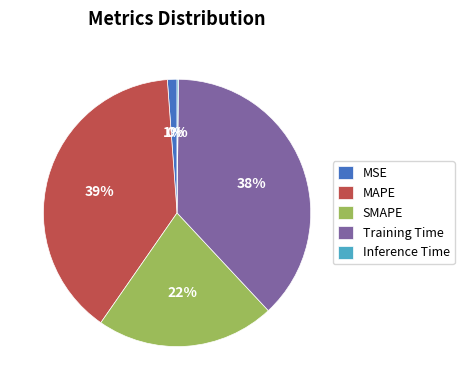

Between SMAPE and MSE, which is larger?

SMAPE